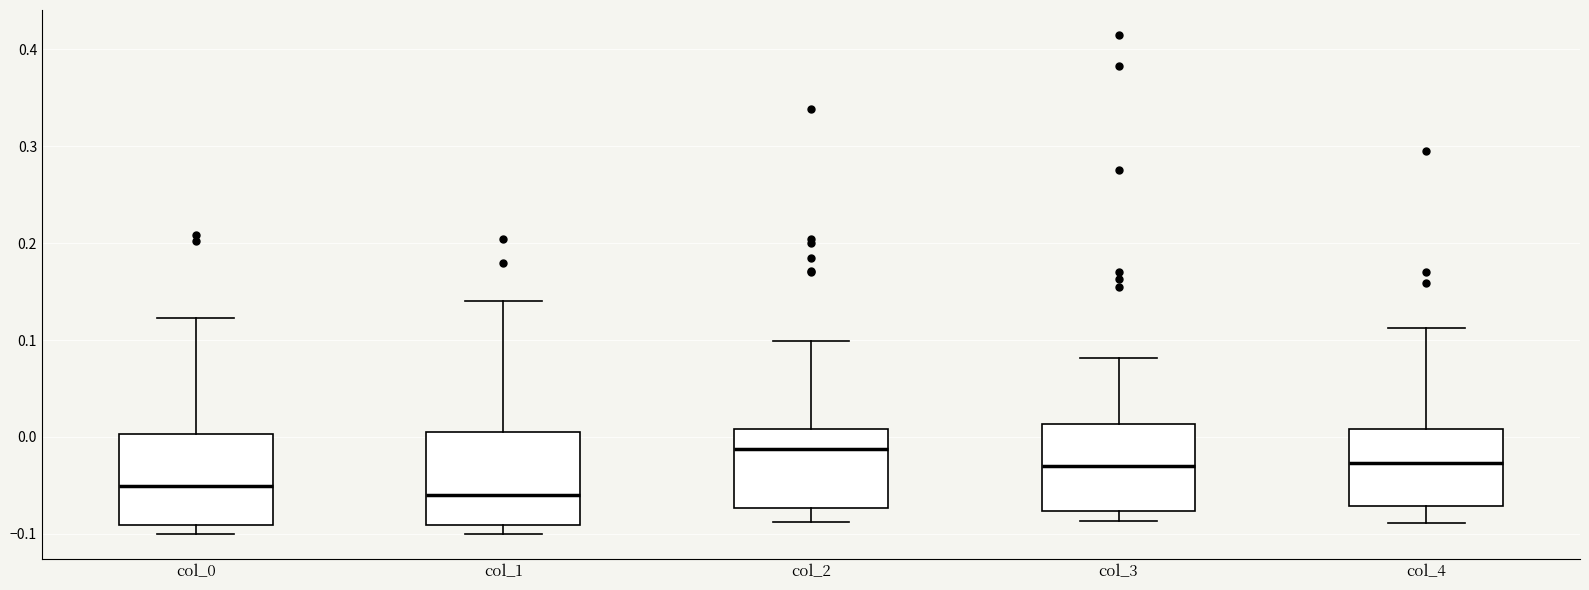

Which box's median line is the highest?

col_2